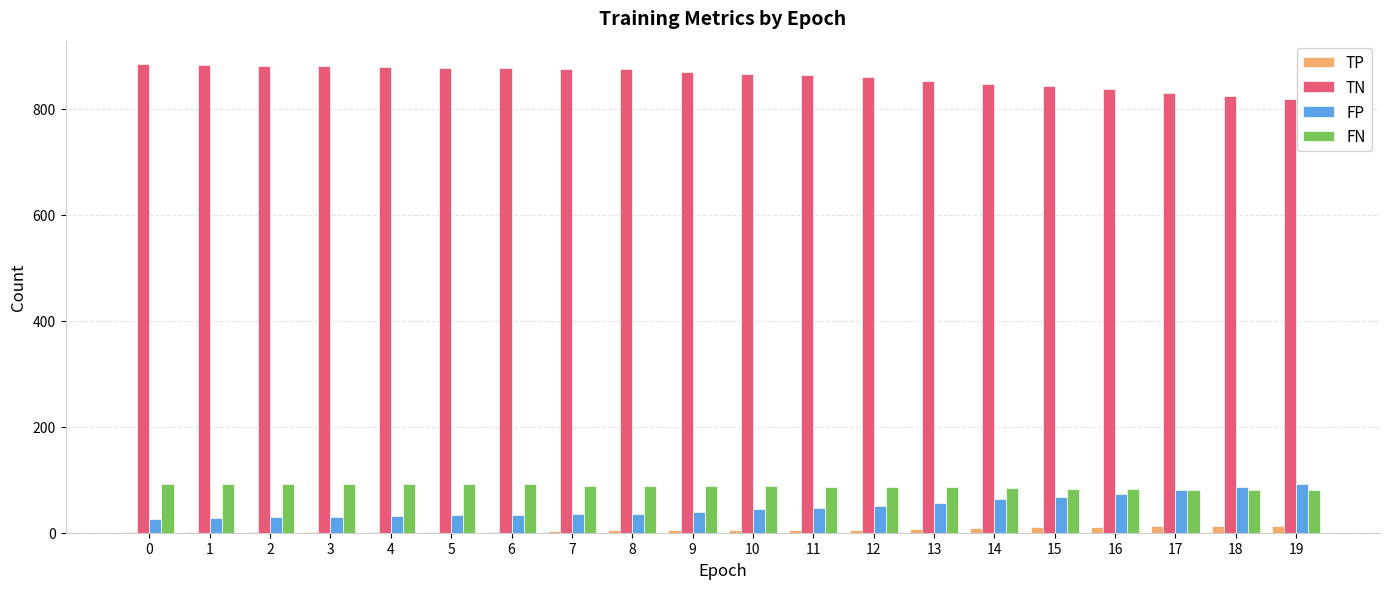

What is the greatest value displayed?

884